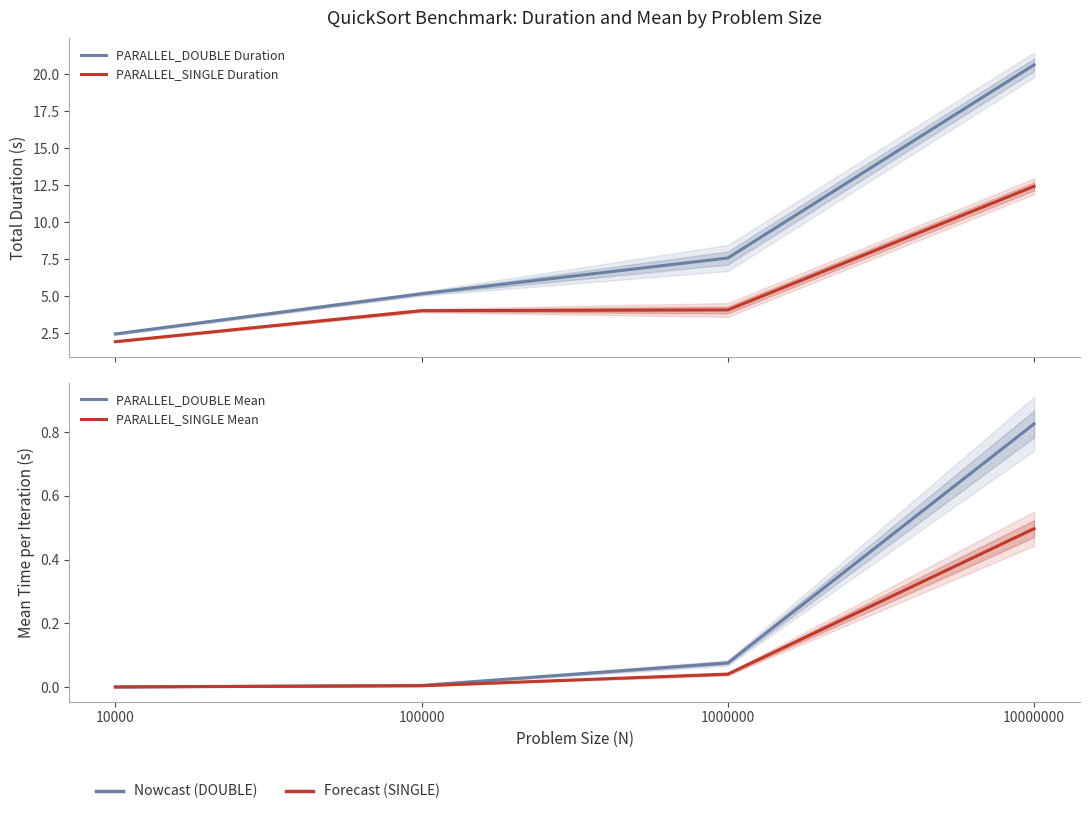

What is the total value across all series at 1000000?

11.8